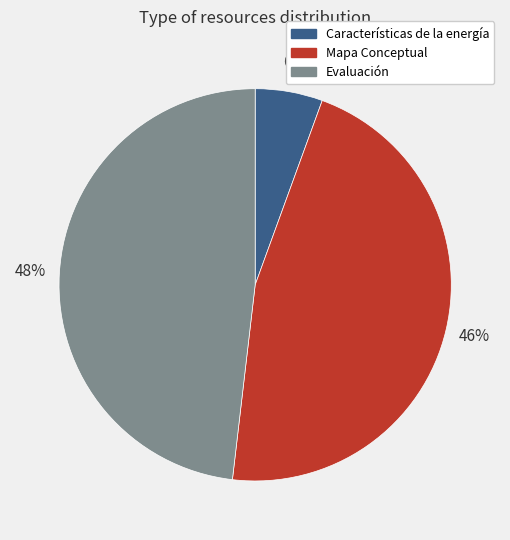

Which has a higher value, Evaluación or Mapa Conceptual?

Evaluación